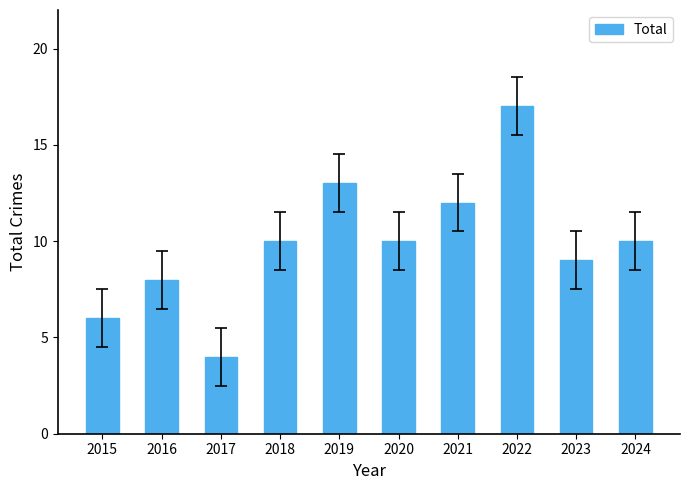

The chart shows a value of 3 at 2023. True or false?

False